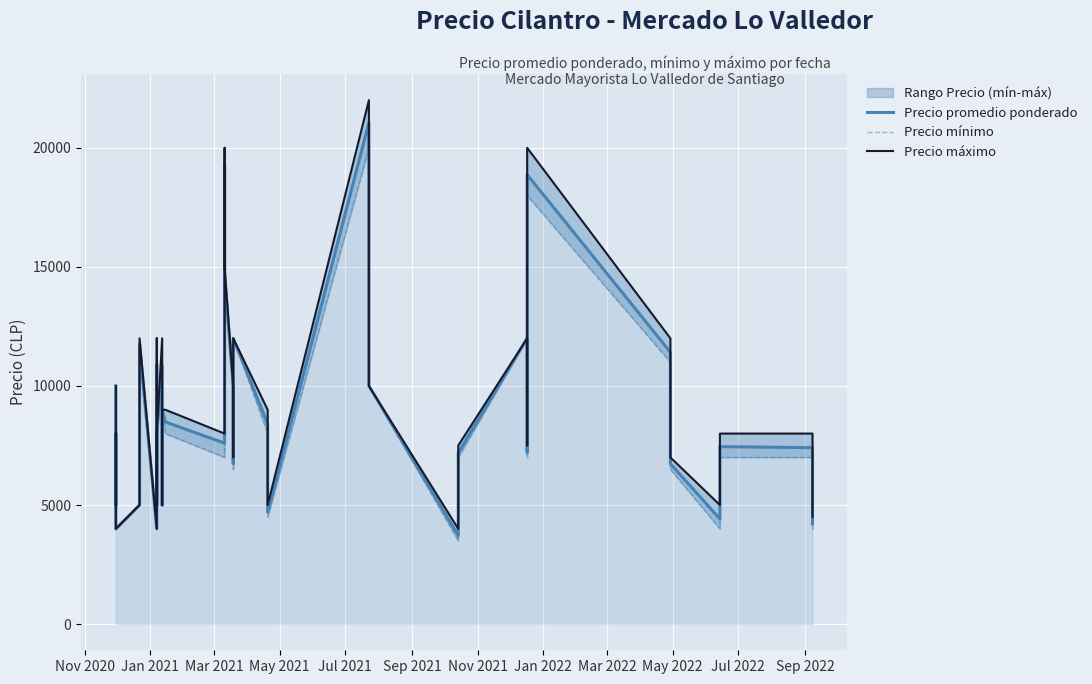

Reading left to right, transcribe all the data shown in this chart.

Precio promedio ponderado: 10000	5000	8000	4000	5000	5644	11742	4000	10896	5000	8000	10849	6000	5000	9000	8489	7596	11000	19250	14577	10000	6736	12000	8405	4700	21062	10000	3719	7191	12000	7218	14385	18875	11417	6734	4415	7452	7409	6000	4213
Precio mínimo: 10000	5000	8000	4000	5000	5000	11000	4000	10000	5000	8000	10000	6000	5000	9000	8000	7000	11000	18000	14000	10000	6500	12000	8000	4500	20000	10000	3500	7000	12000	7000	14000	18000	11000	6500	4000	7000	7000	6000	4000
Precio máximo: 10000	5000	8000	4000	5000	6000	12000	4000	12000	5000	8000	12000	6000	5000	9000	9000	8000	11000	20000	15000	10000	7000	12000	9000	5000	22000	10000	4000	7500	12000	7500	15000	20000	12000	7000	5000	8000	8000	6000	4500